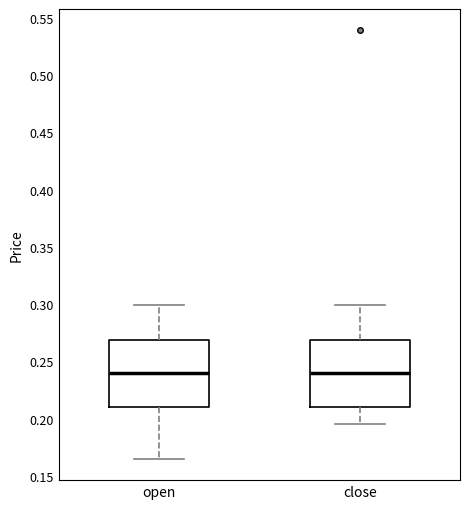

Where does the median line of the box for close sit on the y-axis? The values are not printed on the chart, so give them approximately, as read against the axis.

0.240